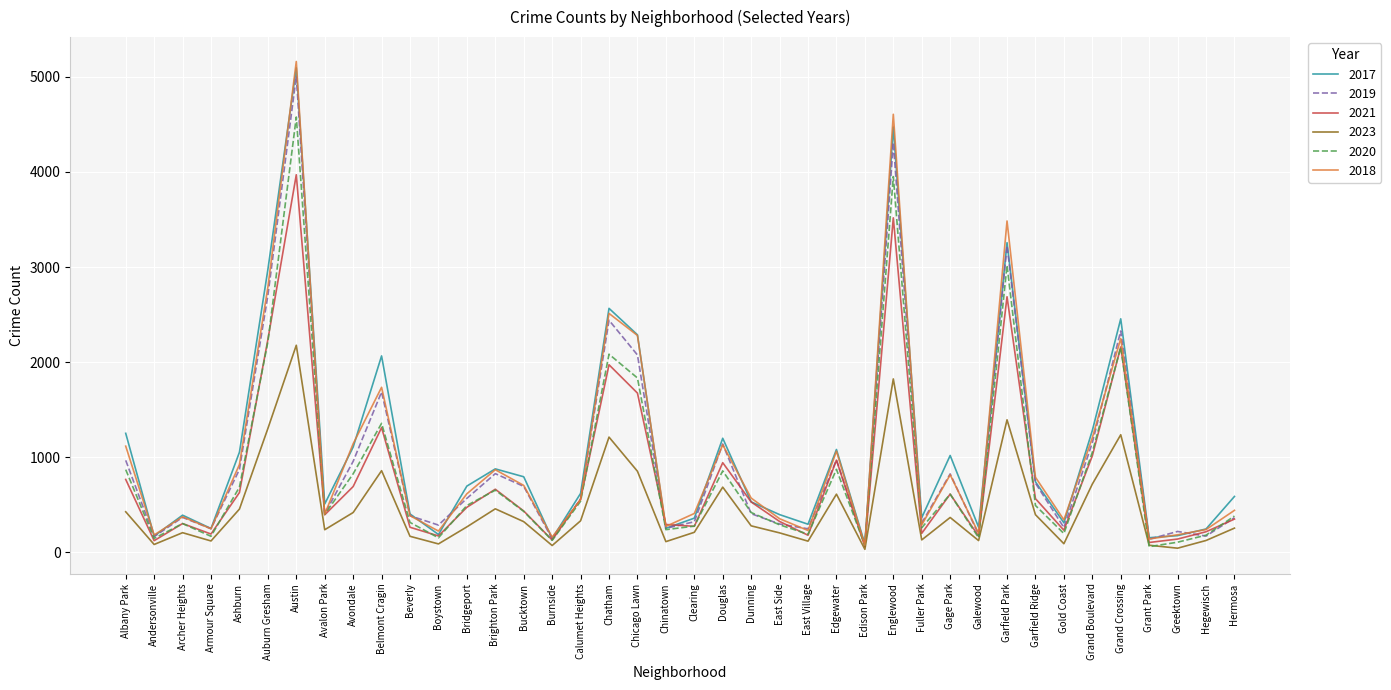

What is the maximum value for 2020?

4578